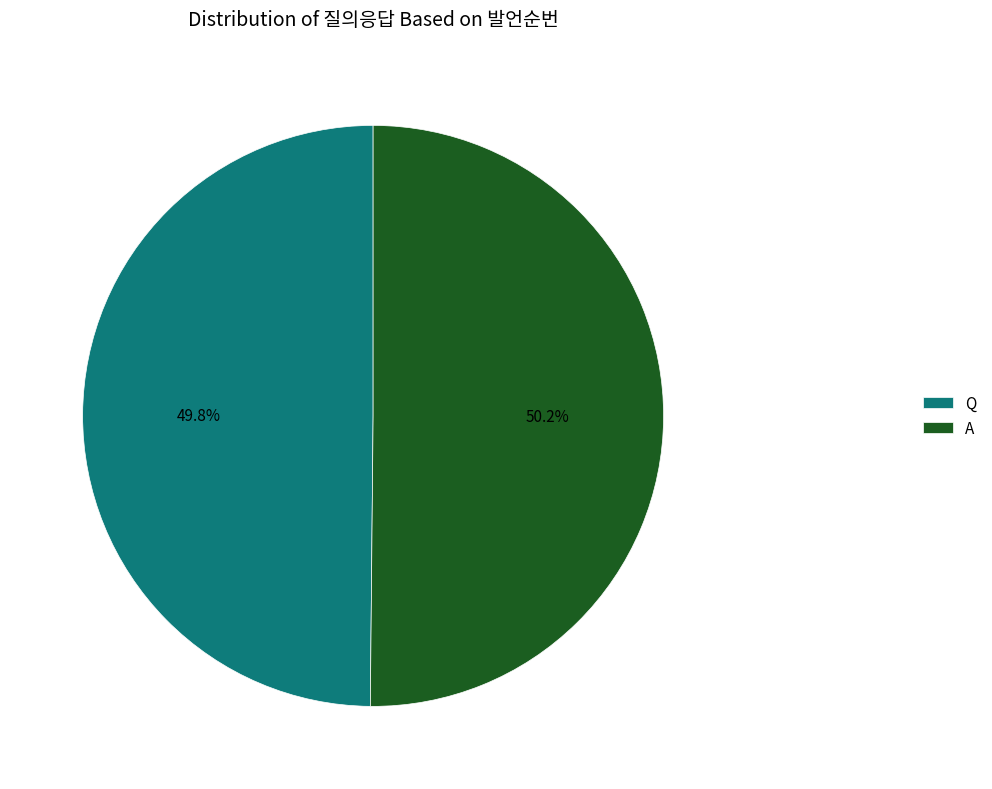

Approximately how many times larger is the value at Q compared to A?

1.0